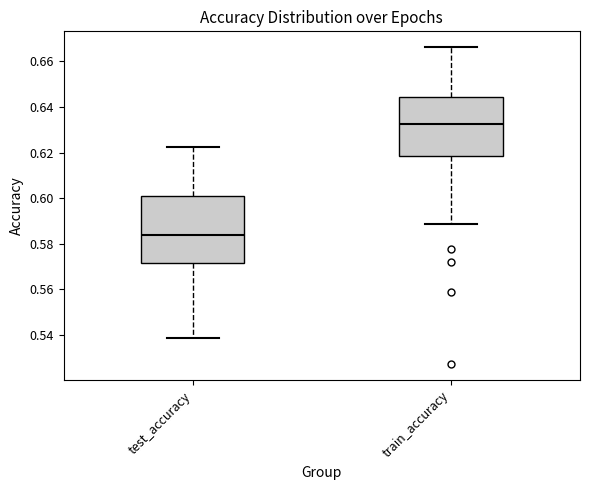

Reading left to right, read every box against the y-axis: the position of its median line, the range the box covers, and the ends of its whiskers. The values are not printed on the chart, so give them approximately, as read against the axis.

test_accuracy: median 0.584, box 0.572 to 0.602, whiskers 0.538 to 0.622
train_accuracy: median 0.632, box 0.618 to 0.644, whiskers 0.588 to 0.666